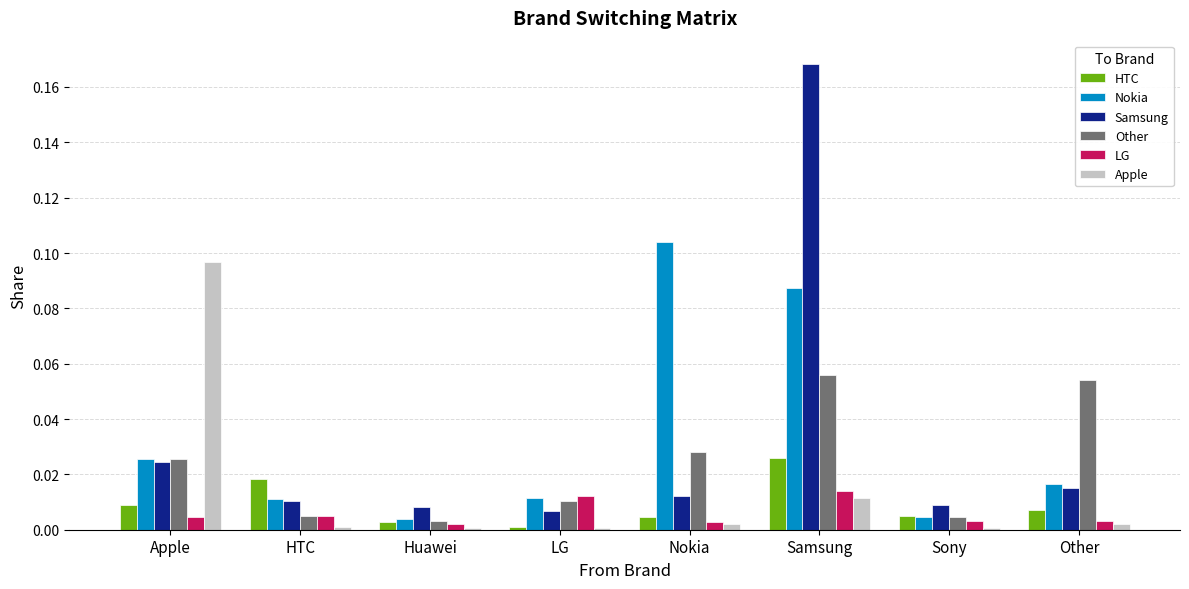

At which category is the sum across all series the highest?

Samsung